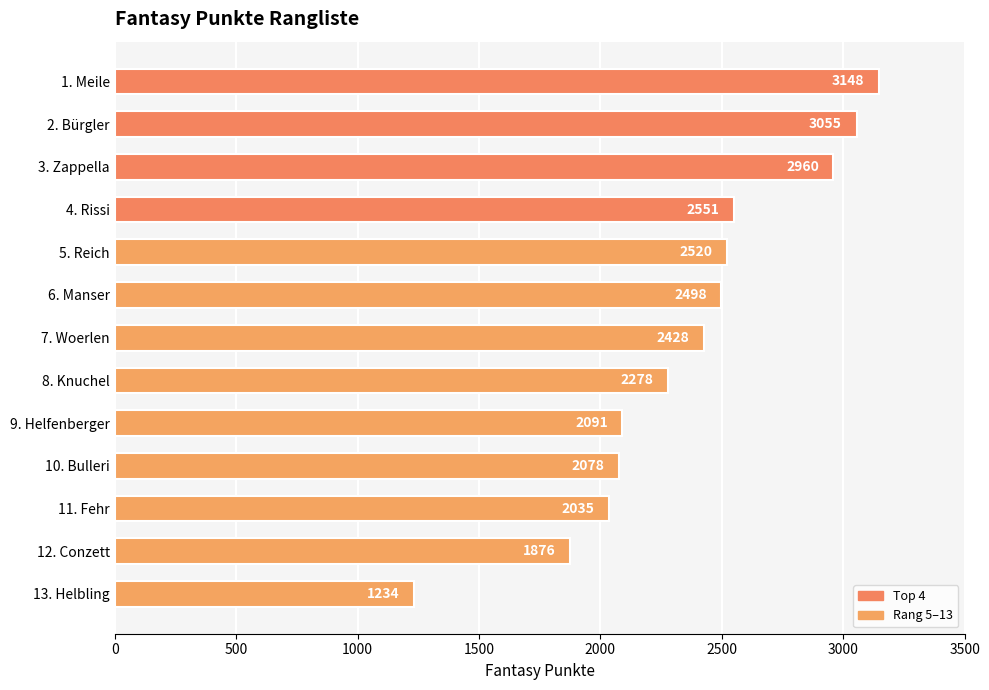

Which has a higher value, 1. Meile or 12. Conzett?

1. Meile